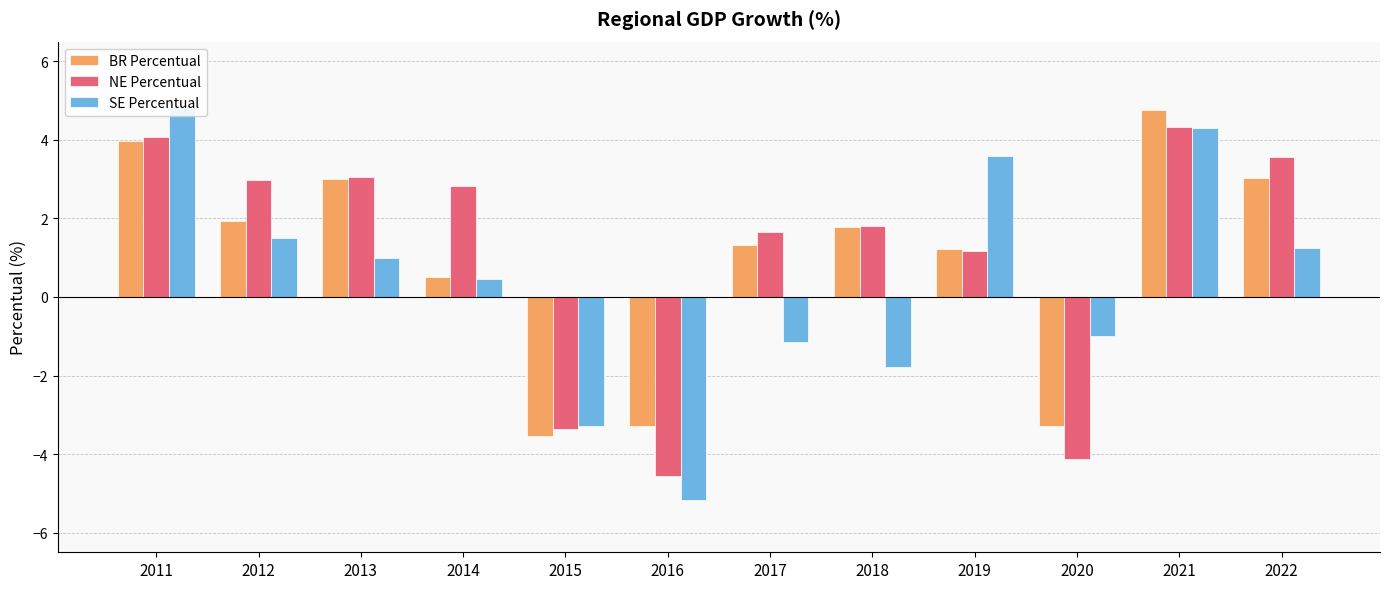

Is it true that NE Percentual equals 4.1 at 2011?

True